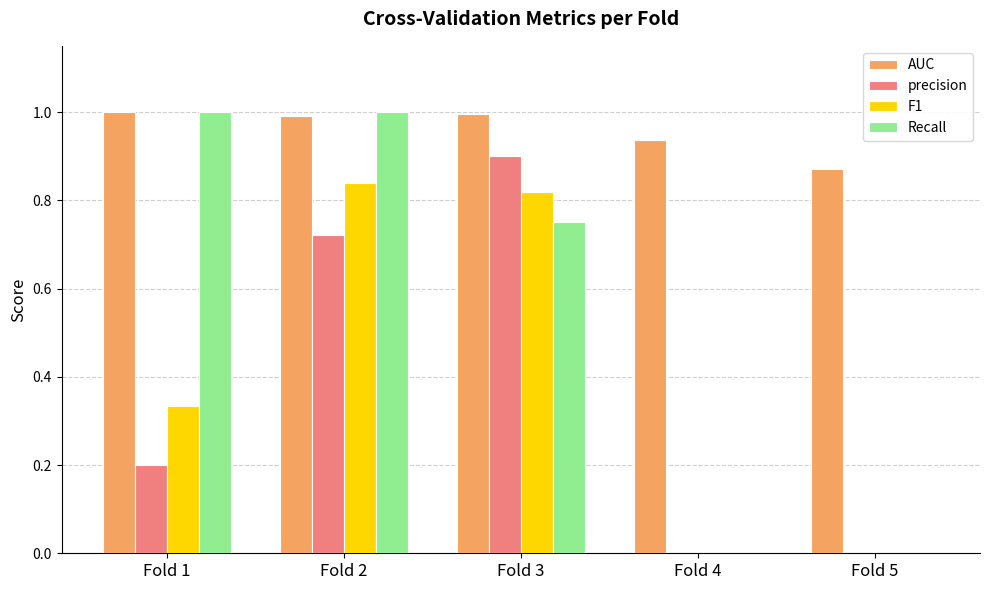

Is it true that precision equals 0.0 at Fold 5?

True